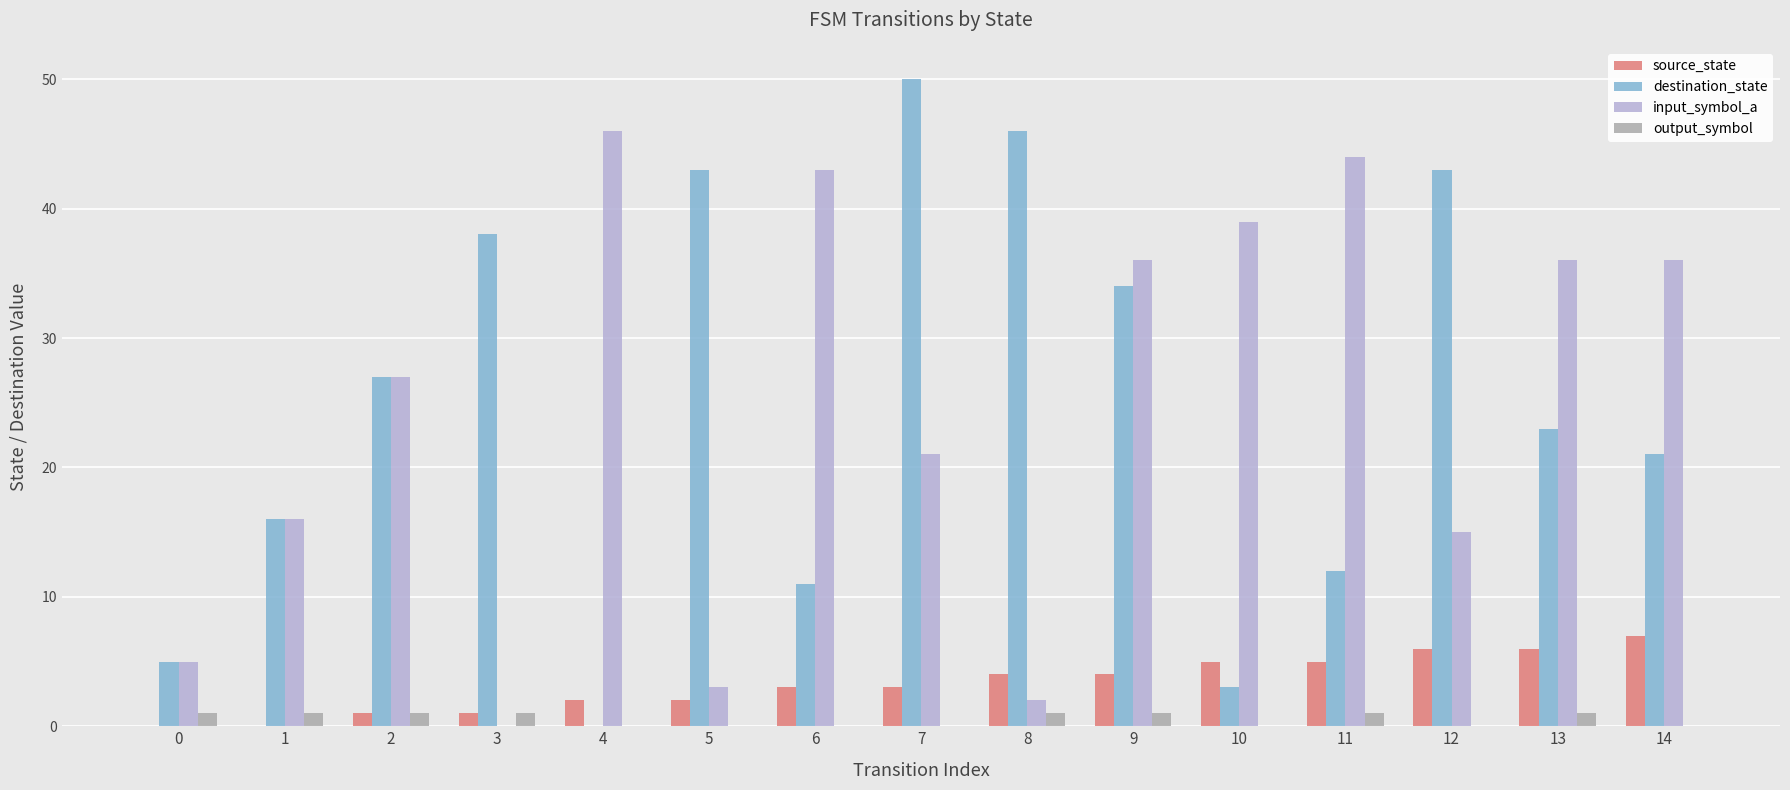

Which label corresponds to the largest value in the chart?

7